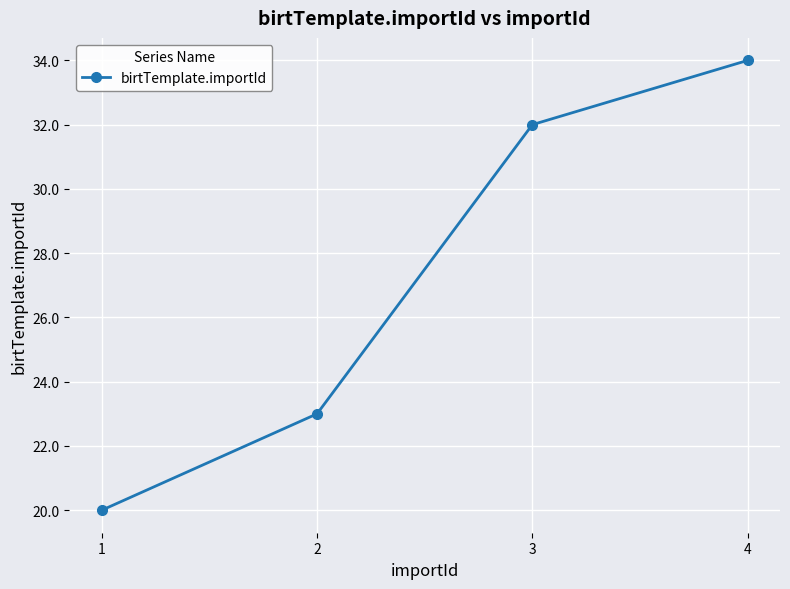

Which label corresponds to the smallest value in the chart?

1